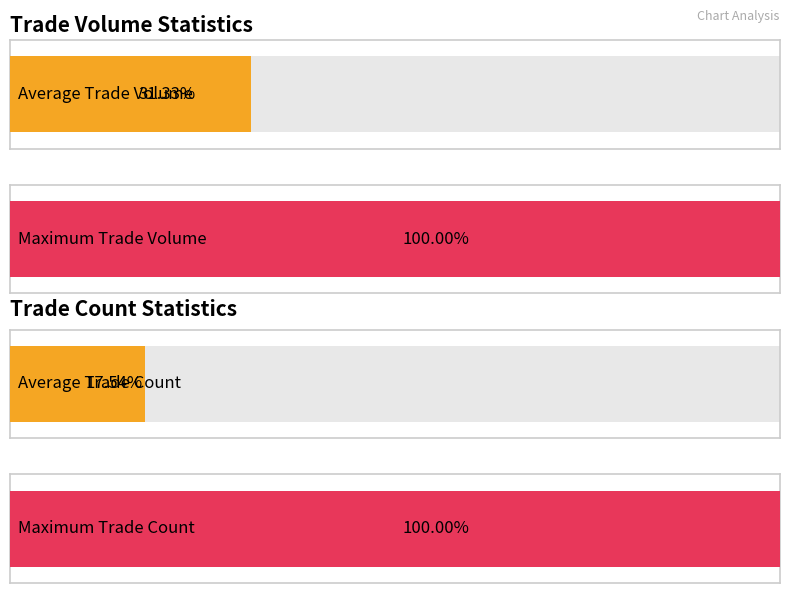

What is the minimum value for TC?

1